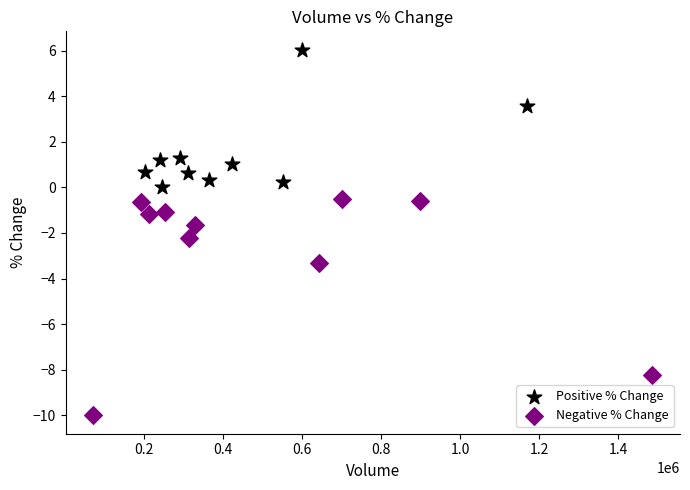

Which series reaches the maximum Y coordinate?

Positive % Change